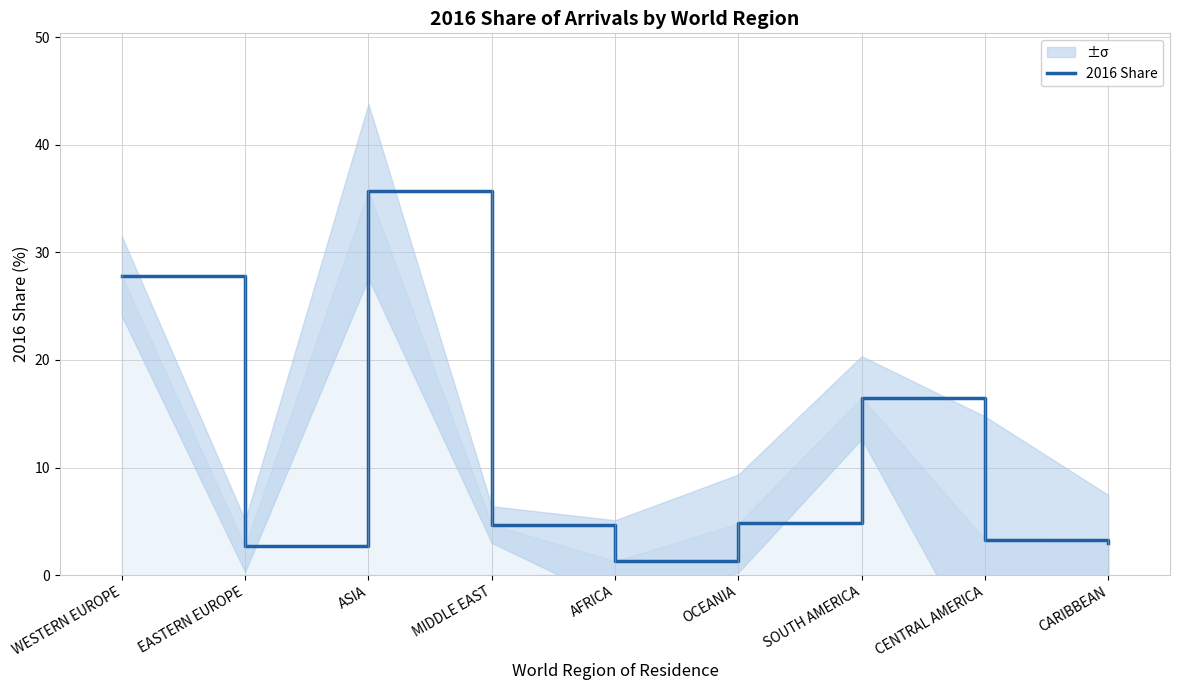

What is the ratio of the value at MIDDLE EAST to the value at AFRICA?

3.6